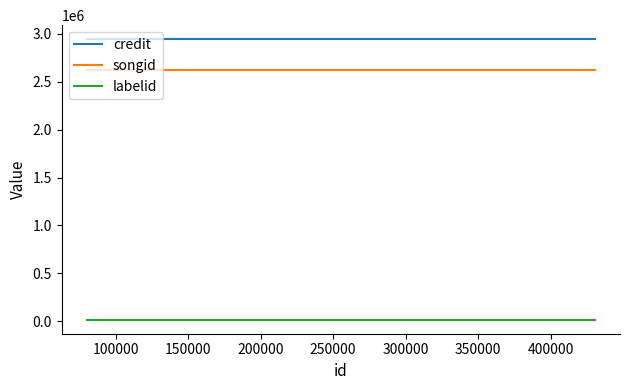

Between 100000 and 150000, which is larger?

100000